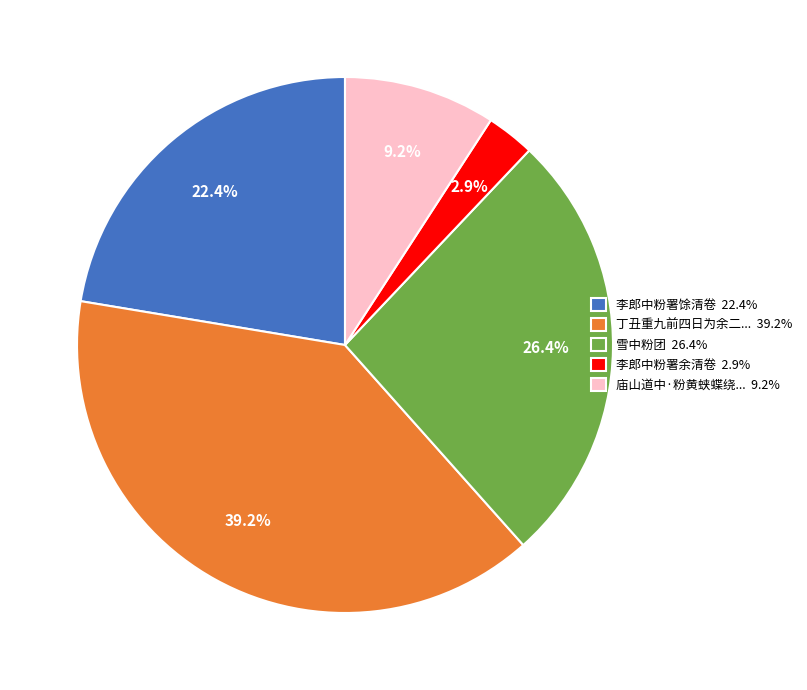

Does any single category account for the majority?

No